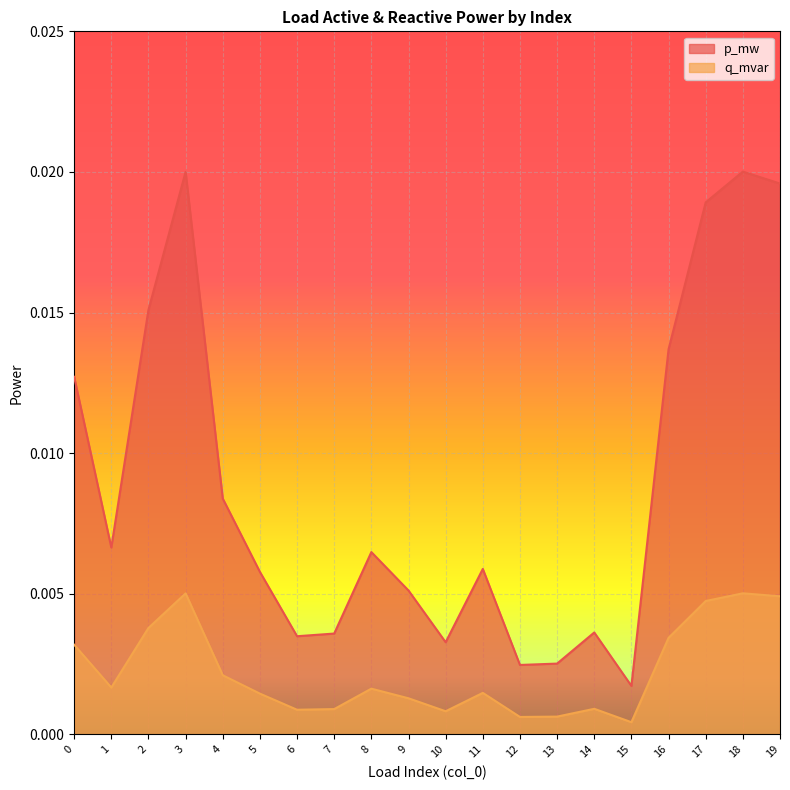

How many lines are shown in the chart?

2